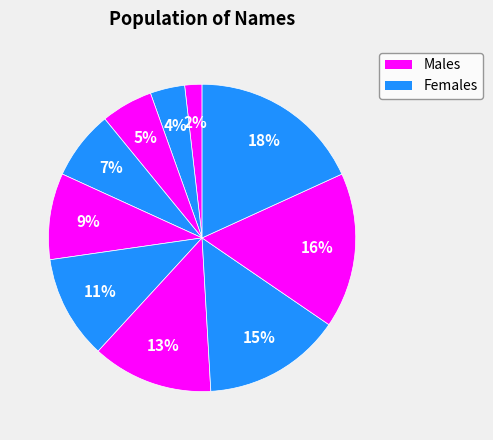

Is there a majority slice in this chart?

No